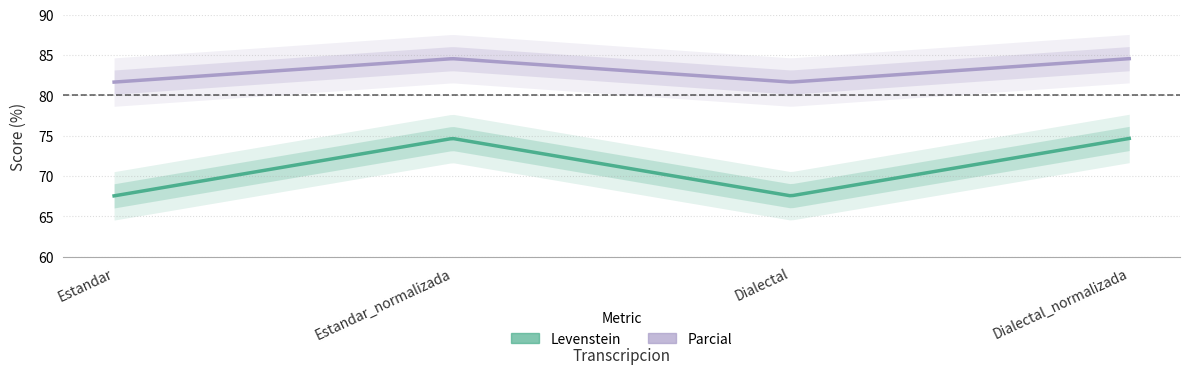

True or false: Parcial and Levenstein cross at least once.

False